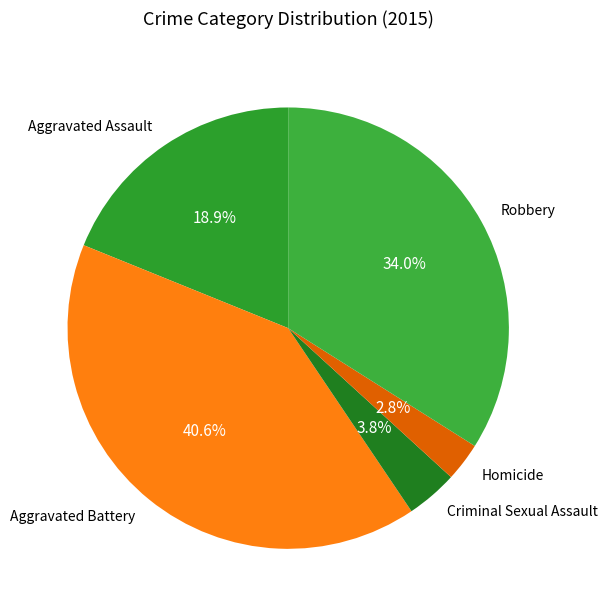

Which category has the smallest portion of the pie?

Homicide